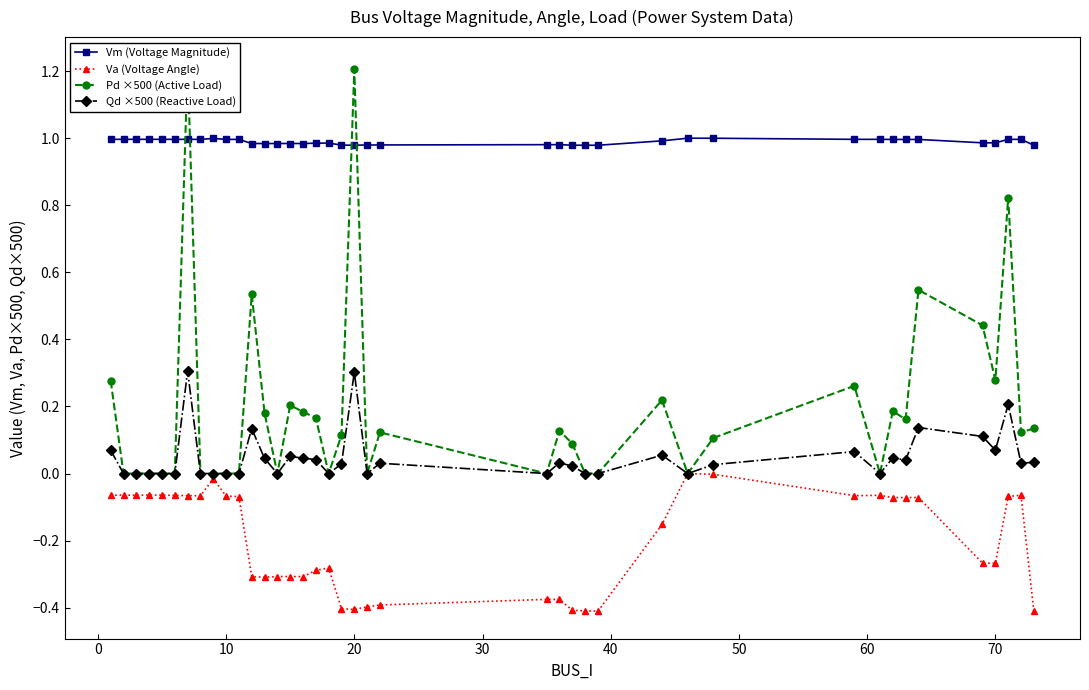

Reading left to right, extract all data points from this chart.

Vm (Voltage Magnitude): 1.0	1.0	1.0	1.0	1.0	1.0	1.0	1.0	1.0	1.0	1.0	1.0	1.0	1.0	1.0	1.0	1.0	1.0	1.0	1.0	1.0	1.0	1.0	1.0	1.0	1.0	1.0	1.0	1.0	1.0	1.0	1.0	1.0	1.0	1.0	1.0	1.0	1.0	1.0	1.0
Va (Voltage Angle): -0.1	-0.1	-0.1	-0.1	-0.1	-0.1	-0.1	-0.1	-0.0	-0.1	-0.1	-0.3	-0.3	-0.3	-0.3	-0.3	-0.3	-0.3	-0.4	-0.4	-0.4	-0.4	-0.4	-0.4	-0.4	-0.4	-0.4	-0.2	0.0	-0.0	-0.1	-0.1	-0.1	-0.1	-0.1	-0.3	-0.3	-0.1	-0.1	-0.4
Pd ×500 (Active Load): 0.3	0.0	0.0	0.0	0.0	0.0	1.2	0.0	0.0	0.0	0.0	0.5	0.2	0.0	0.2	0.2	0.2	0.0	0.1	1.2	0.0	0.1	0.0	0.1	0.1	0.0	0.0	0.2	0.0	0.1	0.3	0.0	0.2	0.2	0.5	0.4	0.3	0.8	0.1	0.1
Qd ×500 (Reactive Load): 0.1	0.0	0.0	0.0	0.0	0.0	0.3	0.0	0.0	0.0	0.0	0.1	0.0	0.0	0.1	0.0	0.0	0.0	0.0	0.3	0.0	0.0	0.0	0.0	0.0	0.0	0.0	0.1	0.0	0.0	0.1	0.0	0.0	0.0	0.1	0.1	0.1	0.2	0.0	0.0